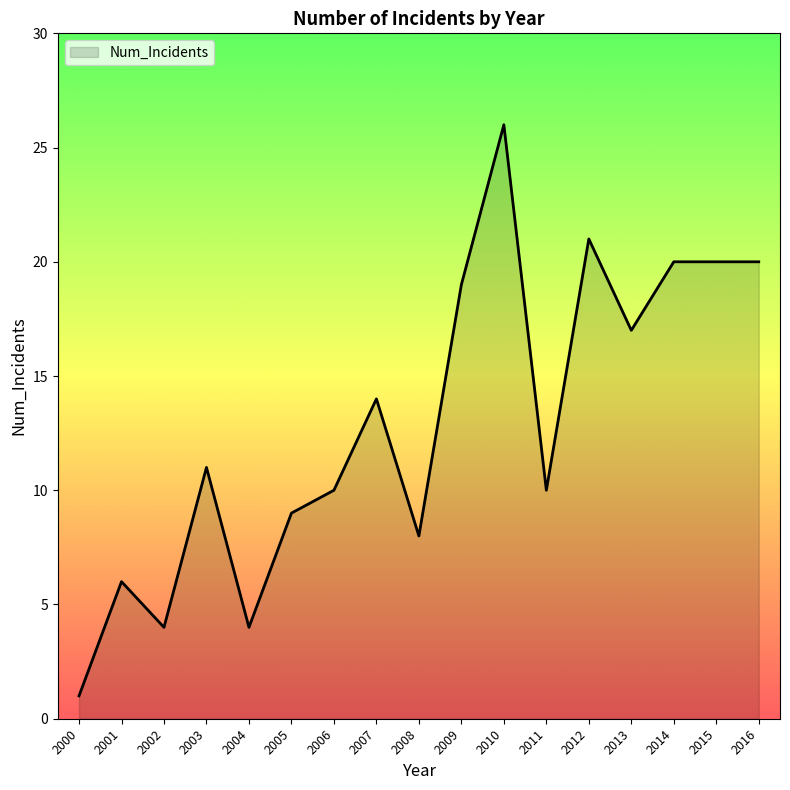

What is the ratio of the value at 2011 to the value at 2003?

0.9